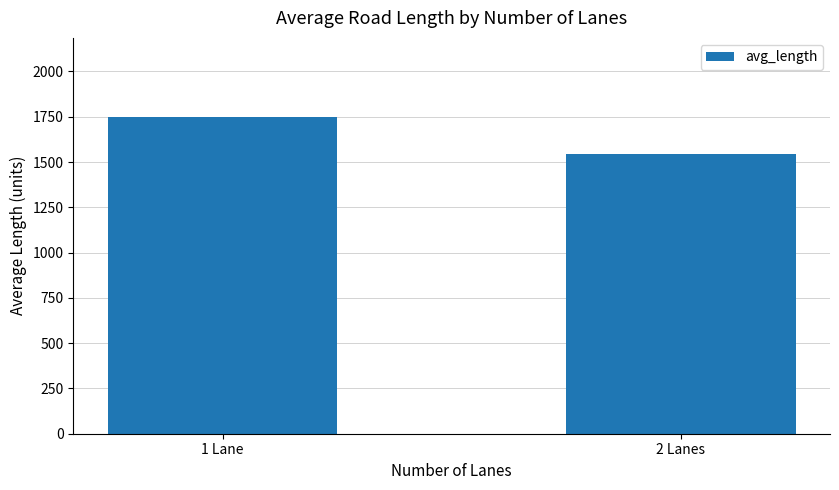

Approximately how many times larger is the value at 2 Lanes compared to 1 Lane?

0.9